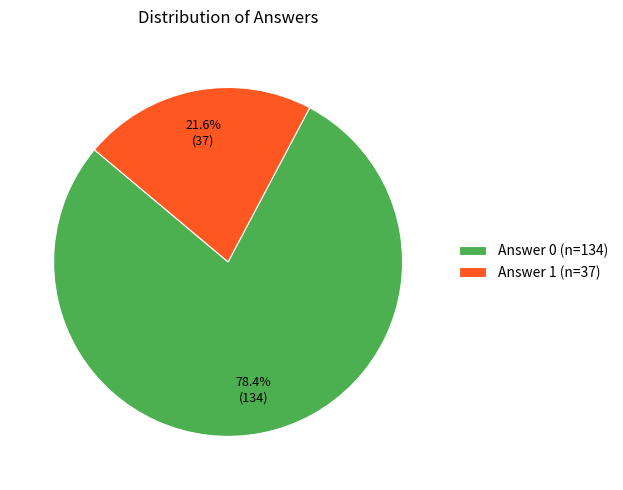

What percentage do Answer 0 (n=134) and Answer 1 (n=37) together represent?

100.0%